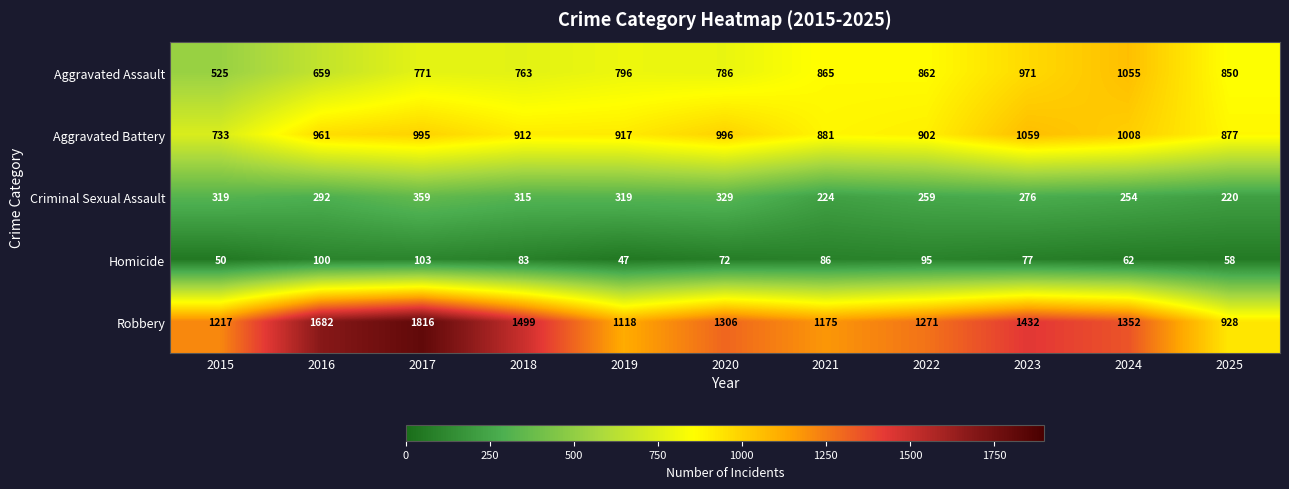

At which category is the sum across all series the highest?

2017